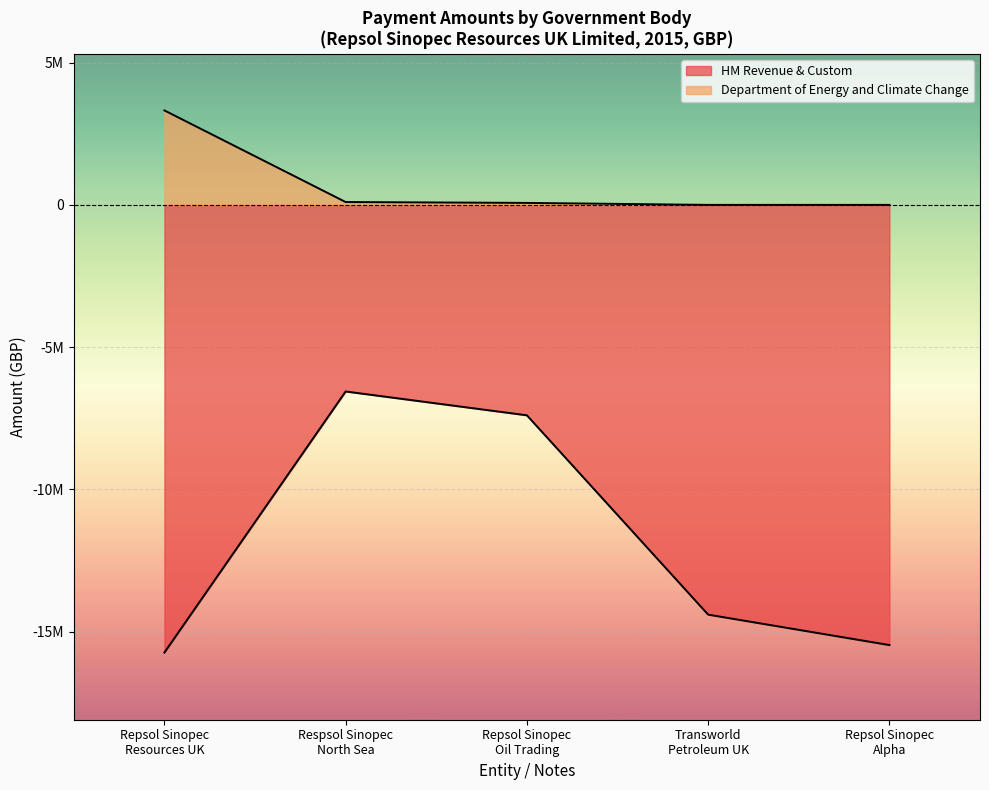

List the labels in order of value, smallest first.

Repsol Sinopec
Resources UK, Repsol Sinopec
Alpha, Transworld
Petroleum UK, Repsol Sinopec
Oil Trading, Respsol Sinopec
North Sea